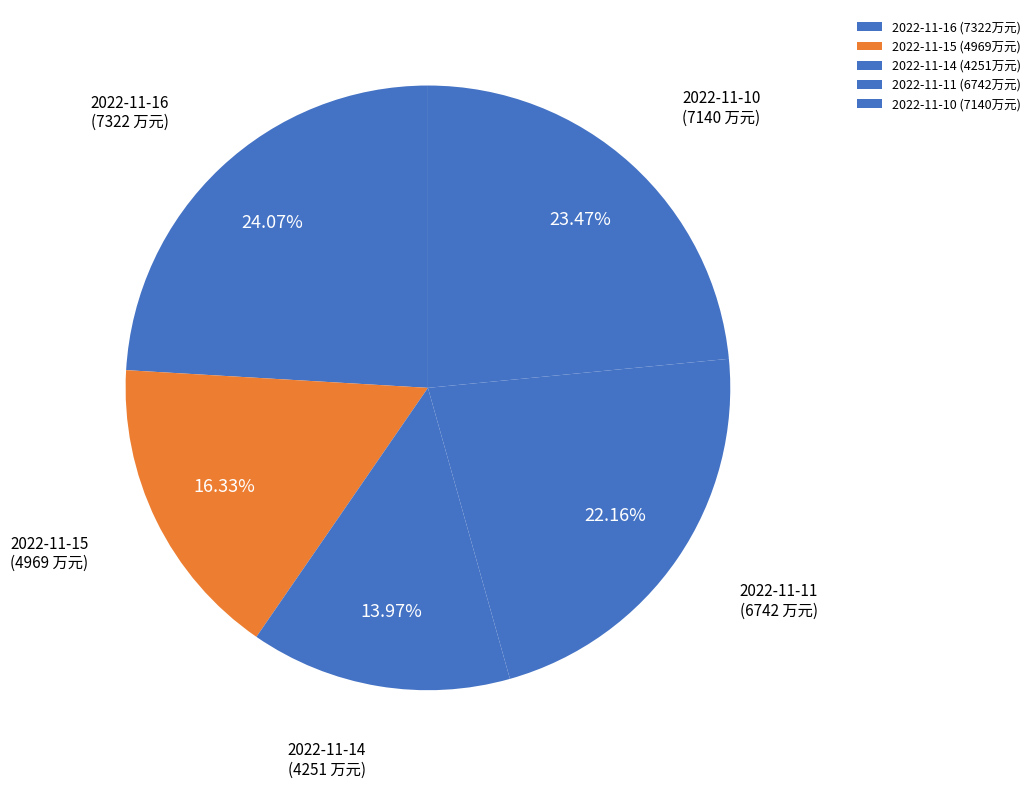

Which slice is the largest?

2022-11-16